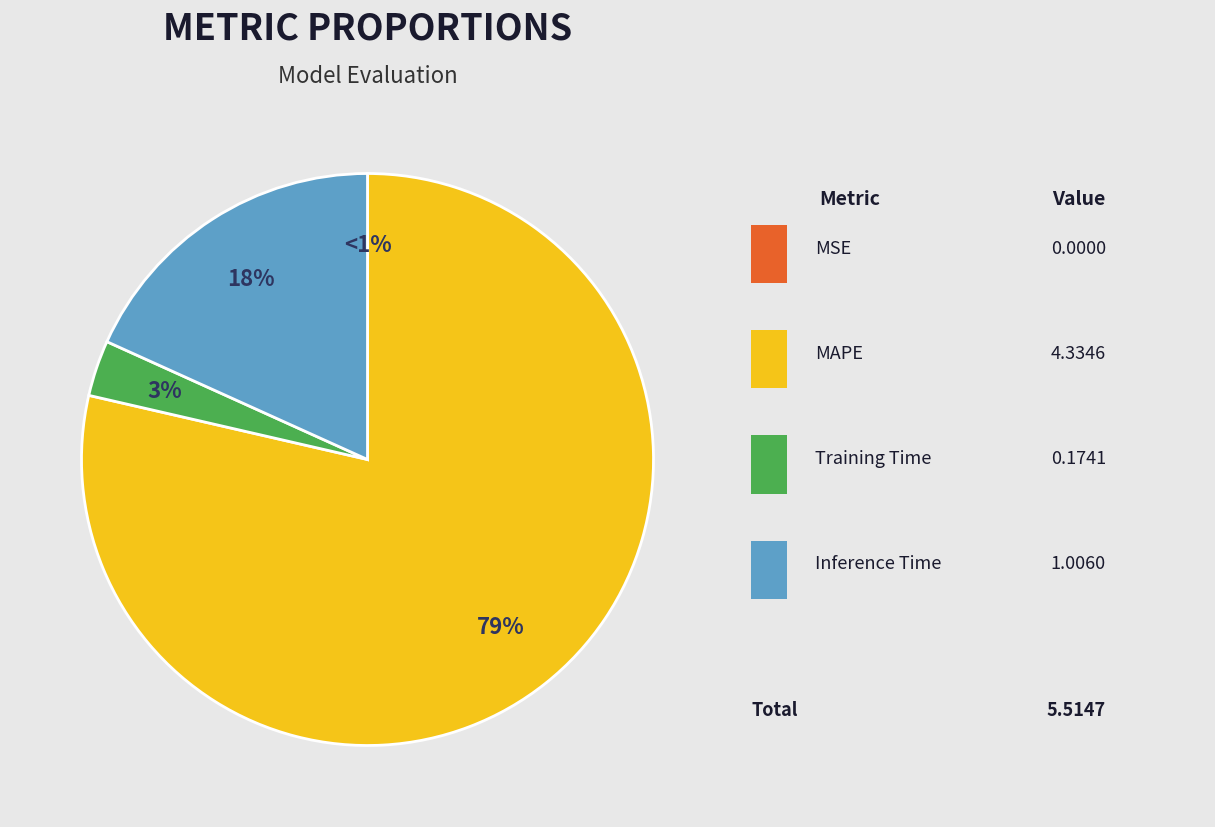

What is the change in value from MSE to MAPE?

+4.3